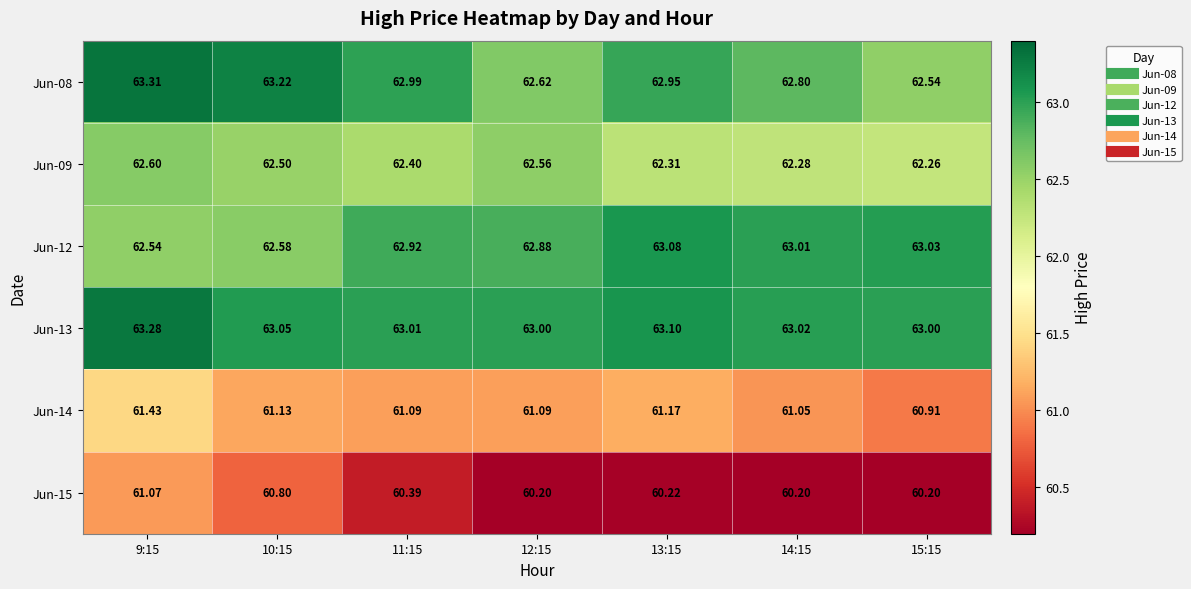

Is the value of Jun-09 at 13:15 greater than the value of Jun-14 at 9:15?

Yes